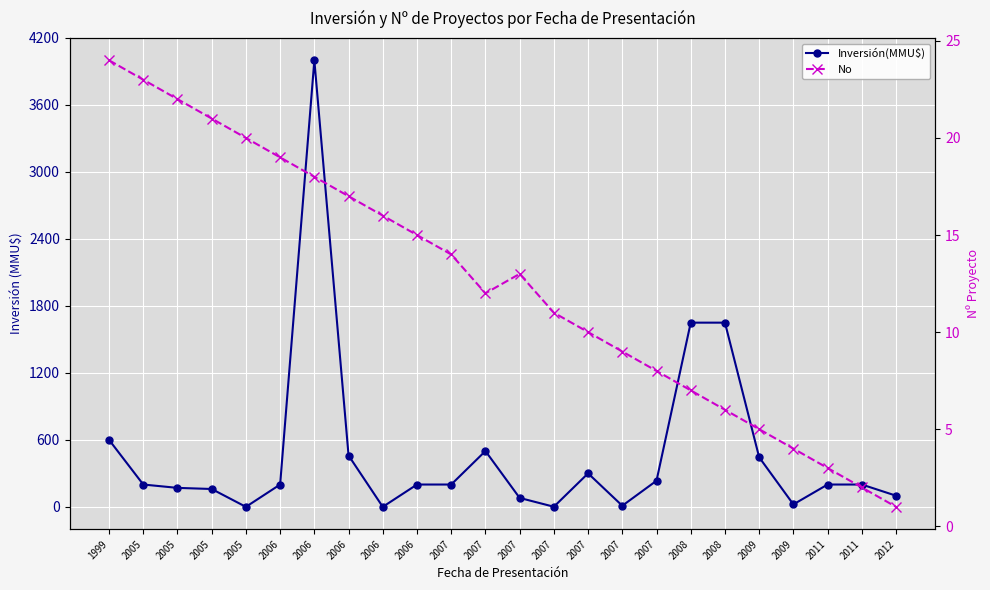

Is the value of Inversión(MMU$) at 2012 greater than the value of No at 2009?

Yes